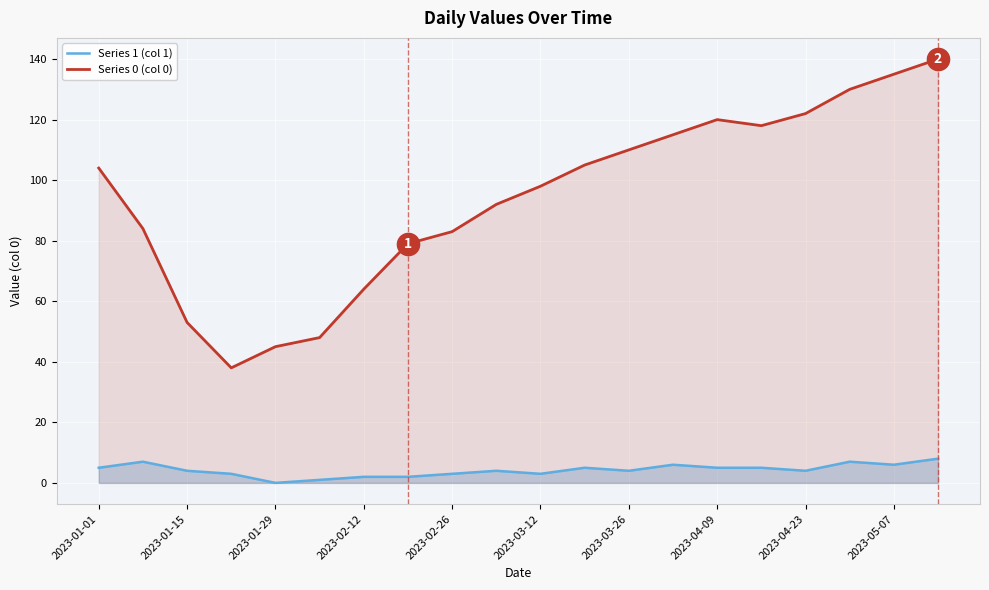

True or false: Series 1 (col 1) and Series 0 (col 0) cross at least once.

False